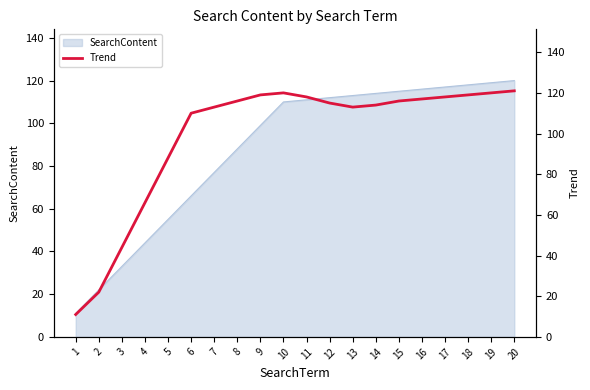

Approximately how many times larger is the value at 11 compared to 16?

1.0